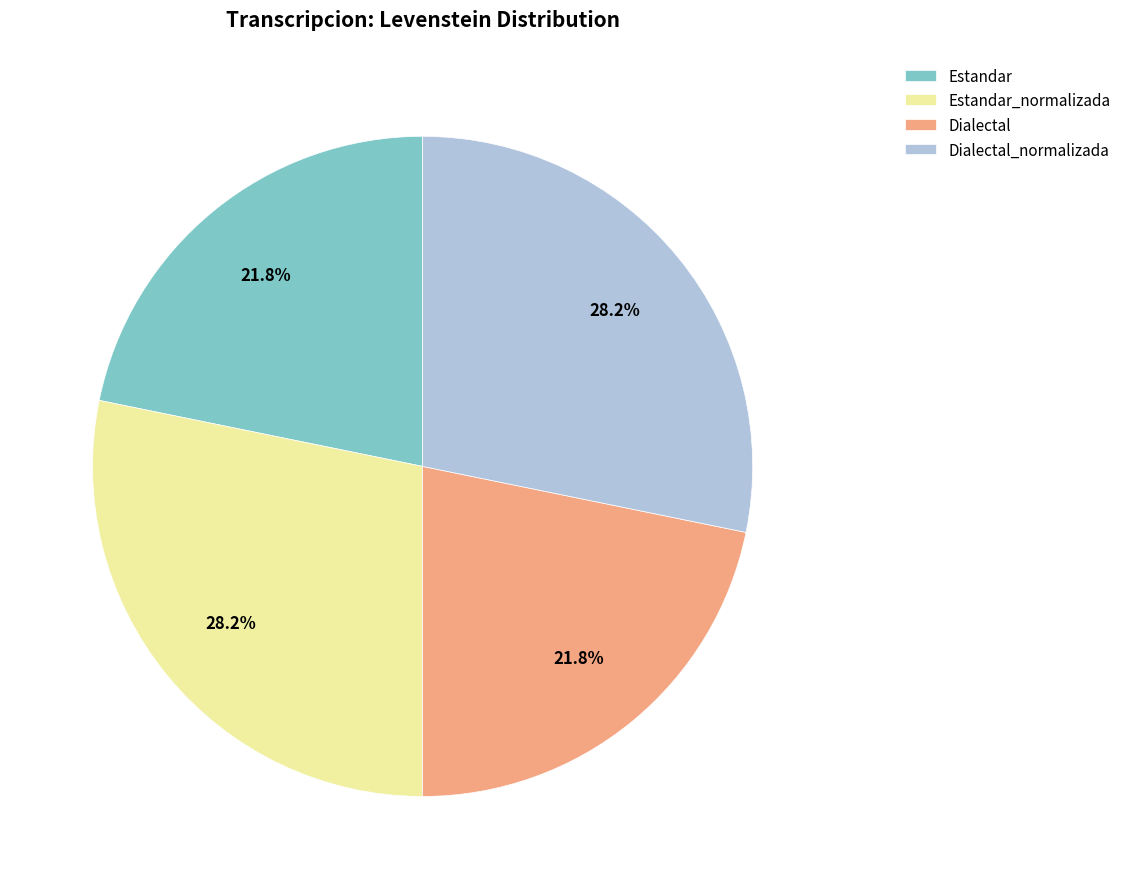

What is the total percentage of Estandar_normalizada and Dialectal_normalizada?

56.4%